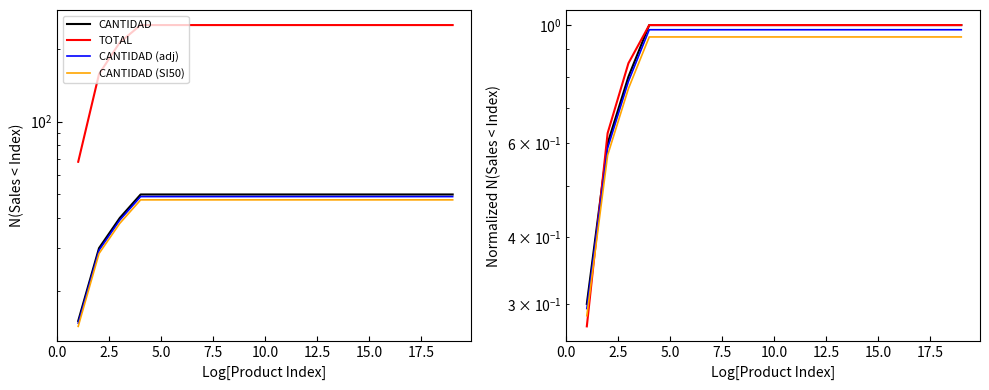

Is the value of CANTIDAD (adj) at 13 greater than the value of CANTIDAD (SI50) at 0.0?

Yes